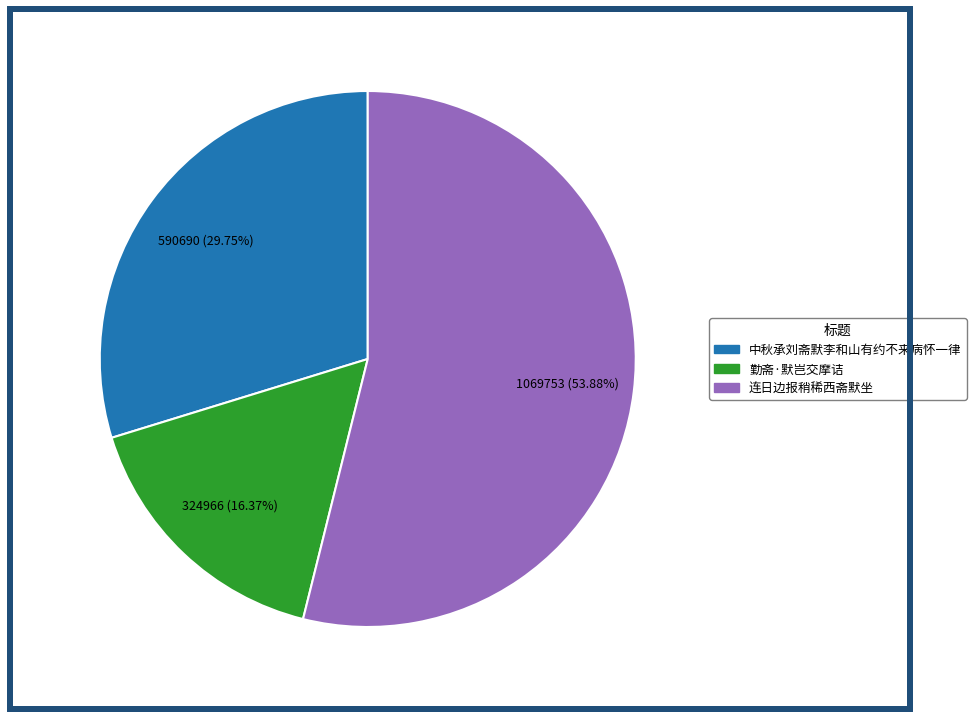

What percentage is the 勤斋·默岂交摩诘 slice, to the nearest percent?

16%